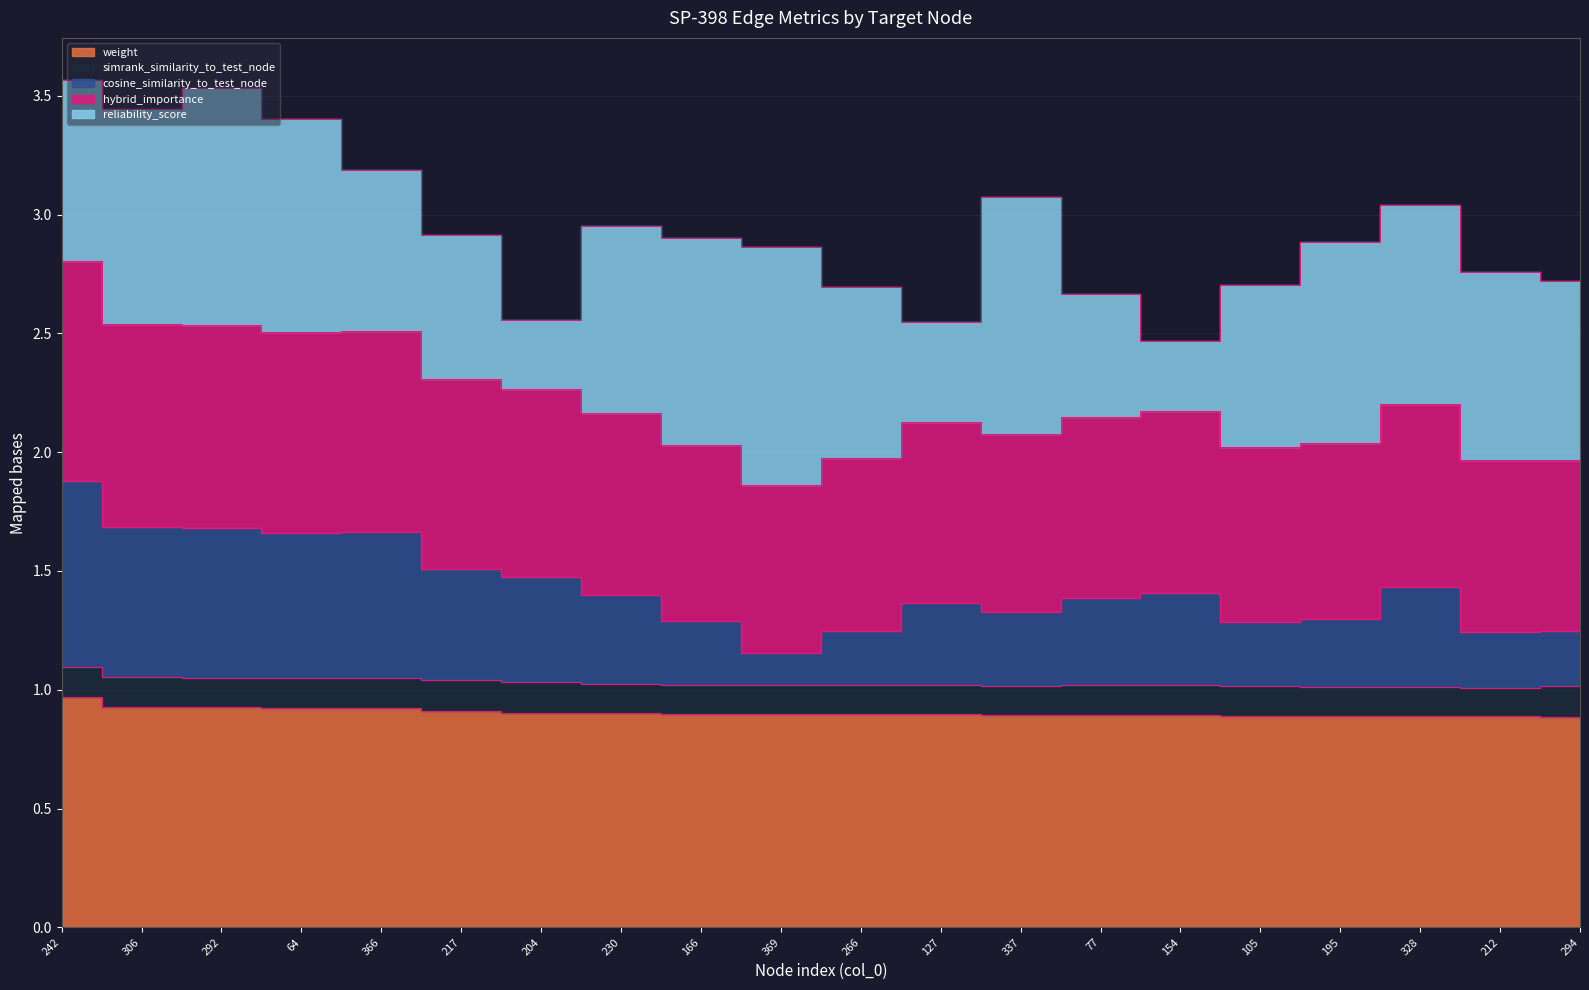

True or false: weight and hybrid_importance cross at least once.

False